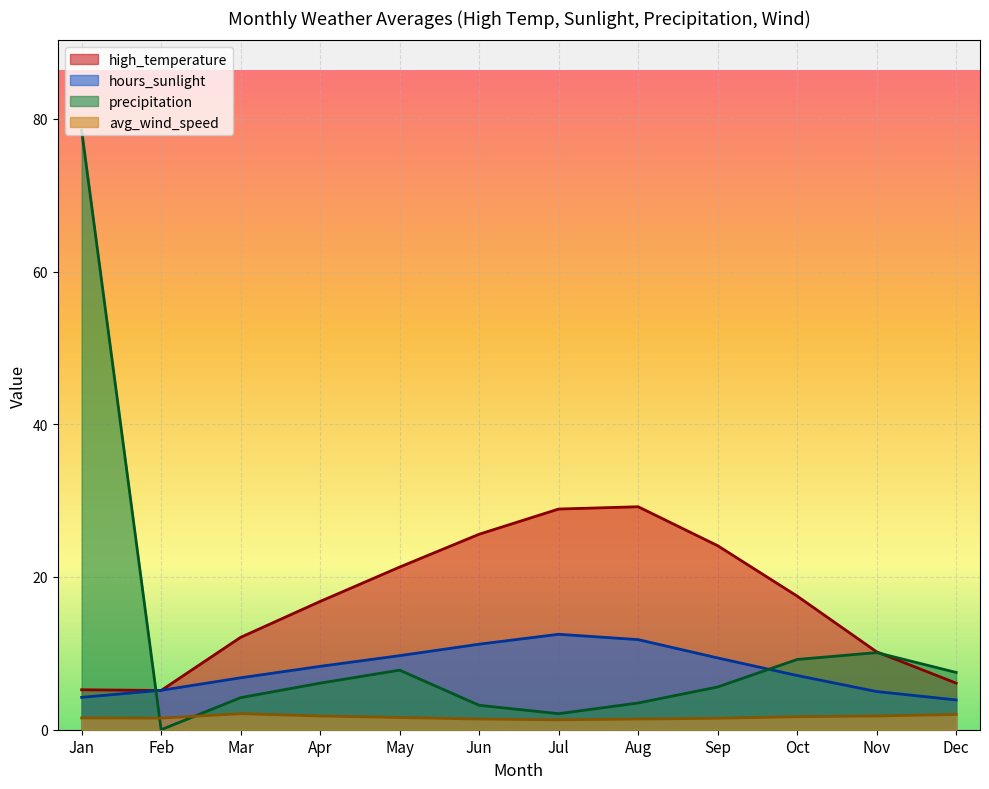

The value of high_temperature at Jun is 25.6. True or false?

True